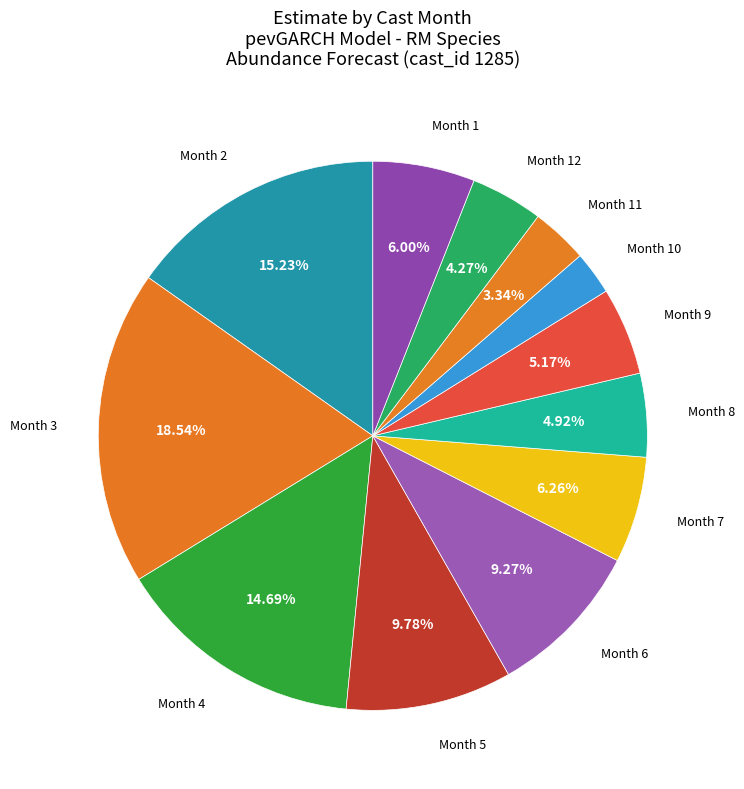

Do Month 5 and Month 6 together represent more than half of the pie?

No